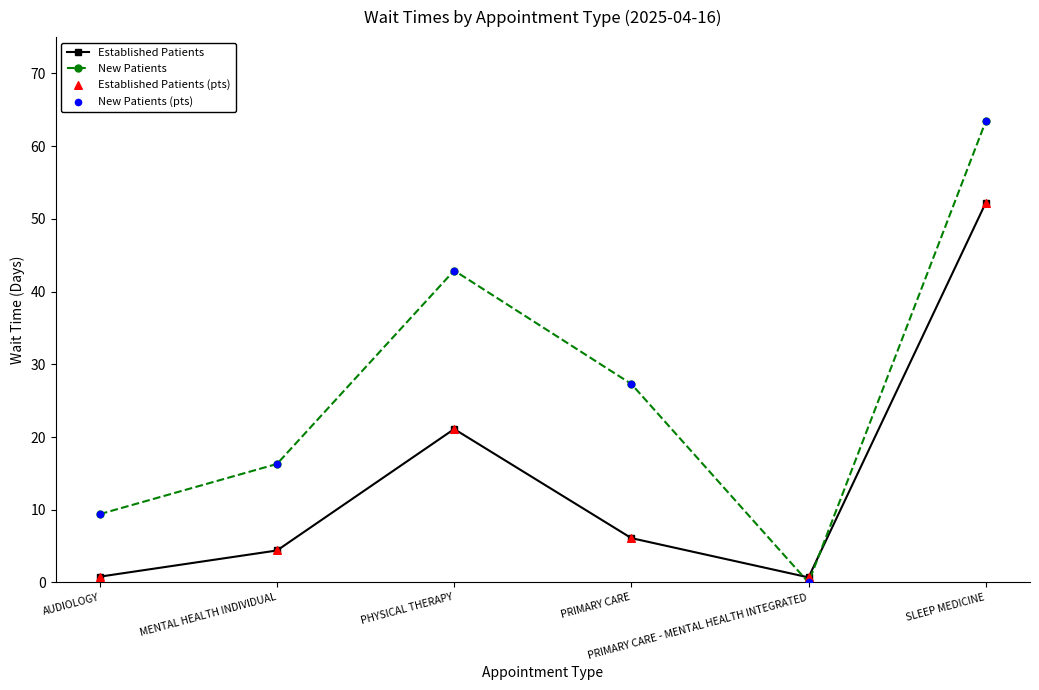

What is the value of the Established Patients point at the 2nd from the left?

4.4